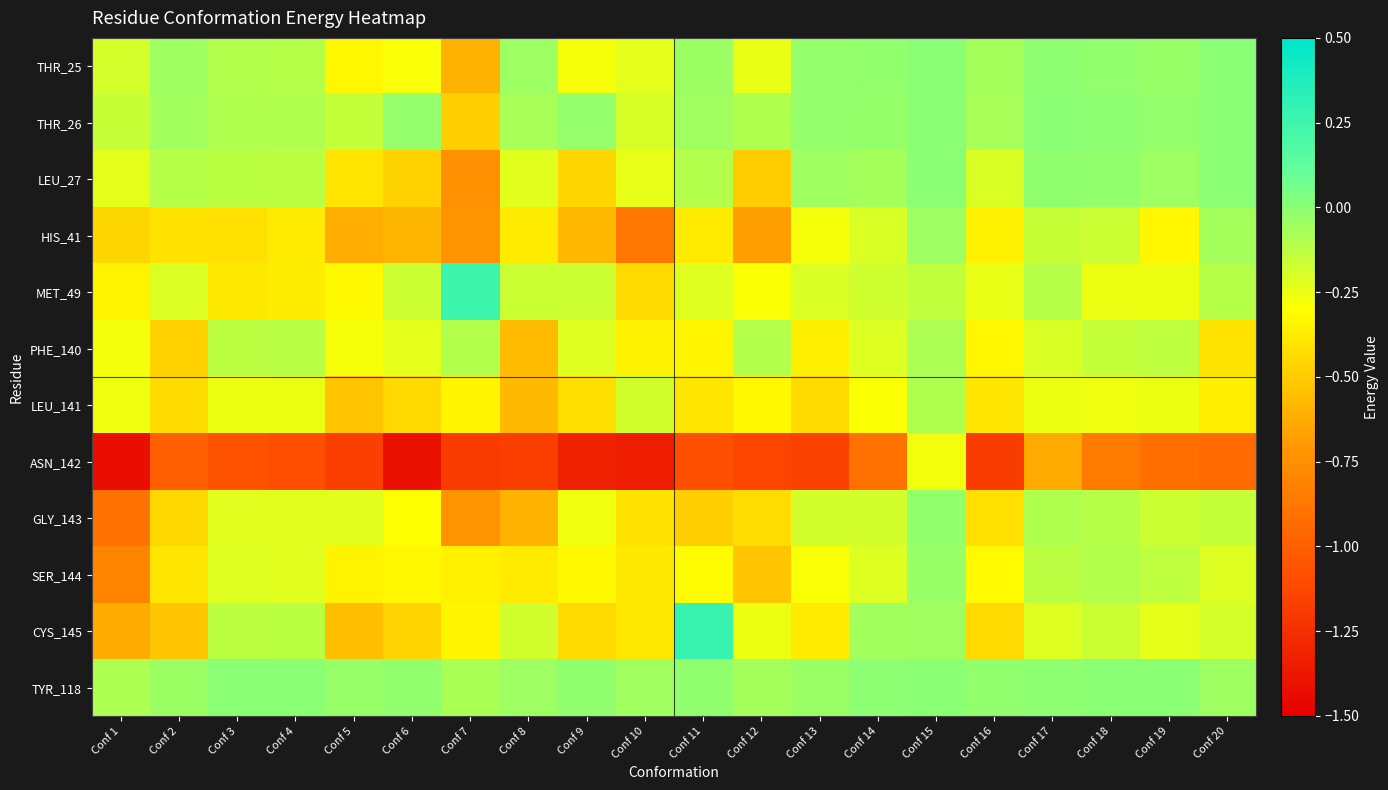

How many series are shown in this chart?

12